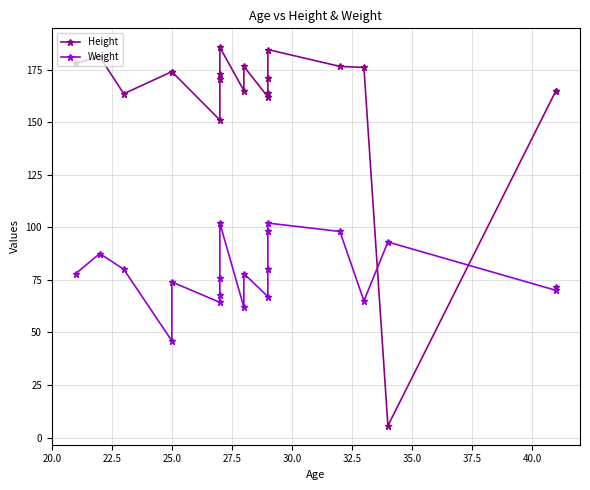

Does the chart display data point markers on the line(s)?

Yes